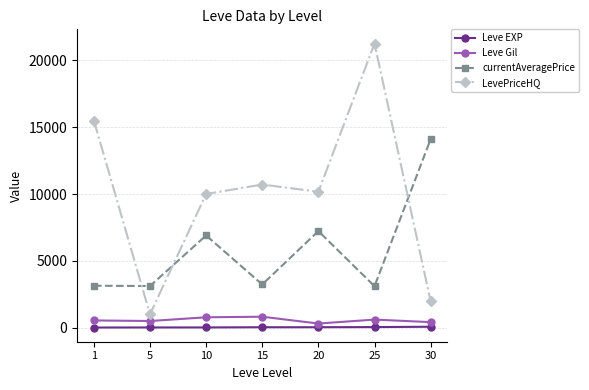

How many values in the currentAveragePrice series exceed 3225?

4